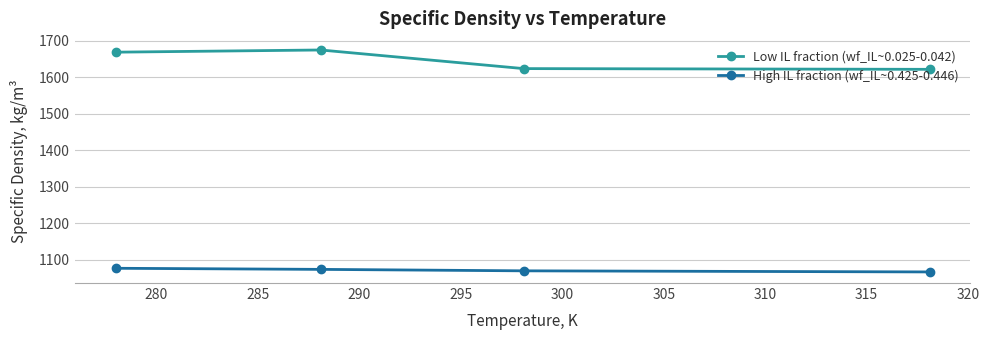

How many lines are shown in the chart?

2